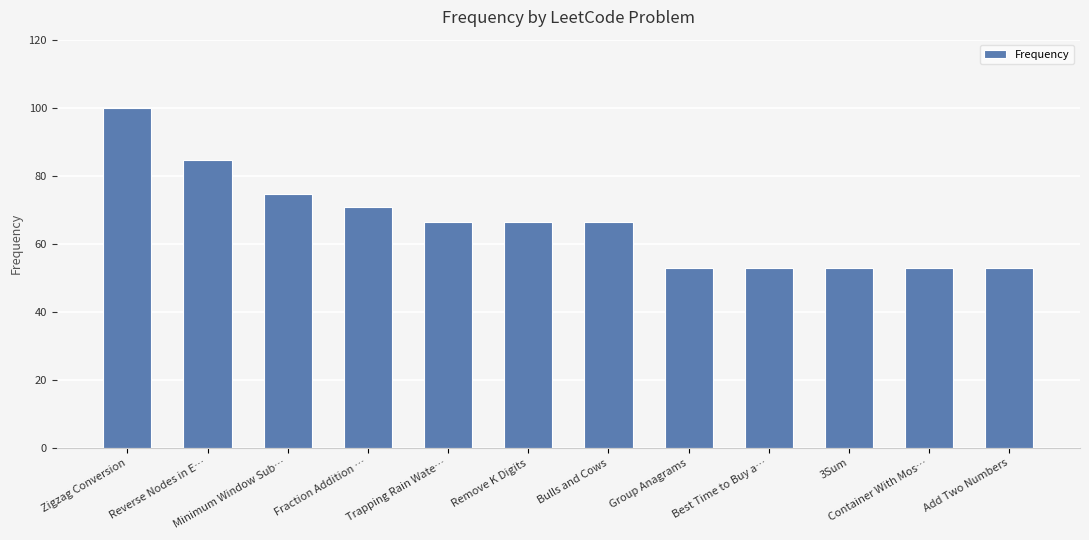

Does the chart contain any negative values?

No